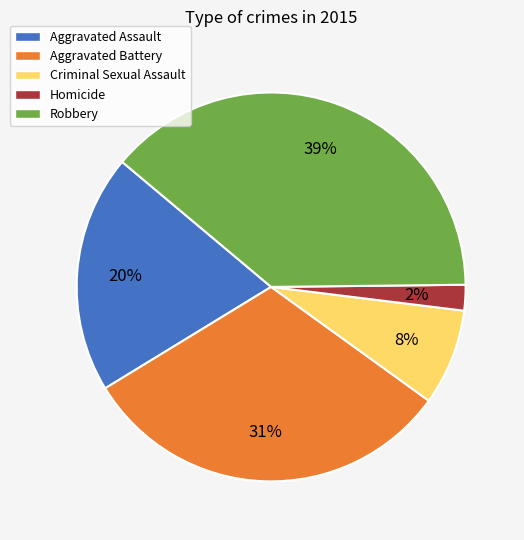

Do Aggravated Battery and Homicide together represent more than half of the pie?

No